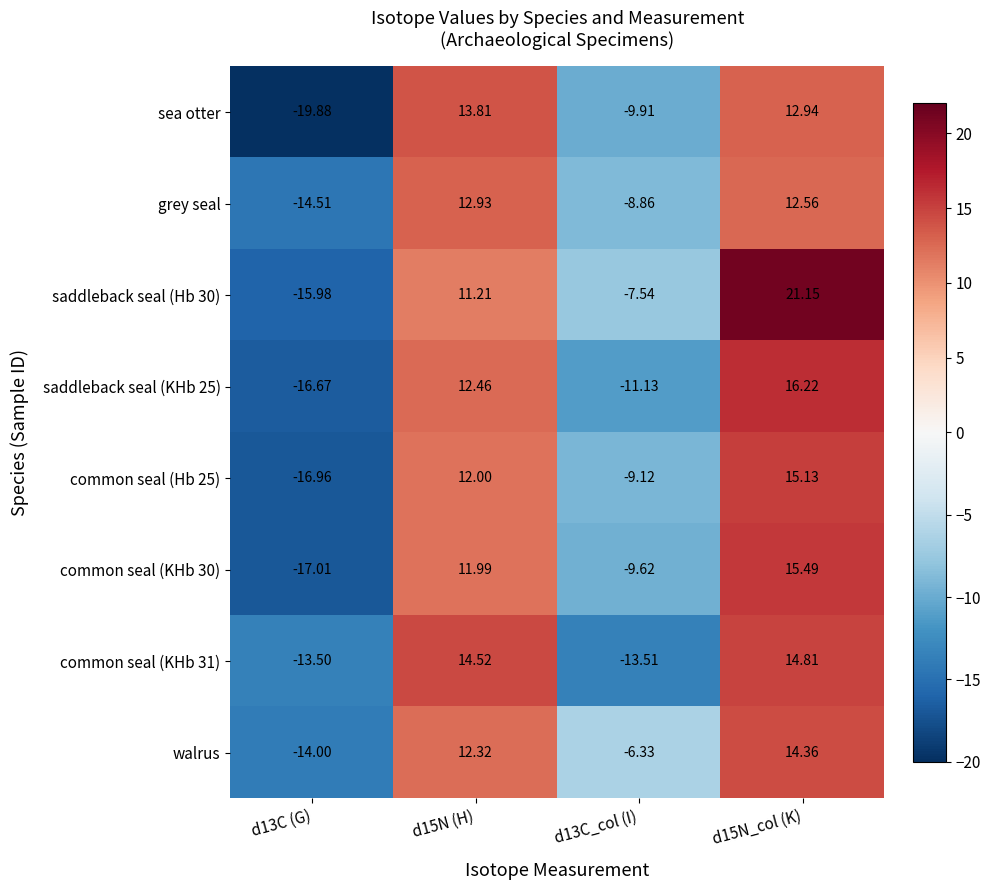

Which series changed the most between d13C (G) and d13C_col (I)?

sea otter